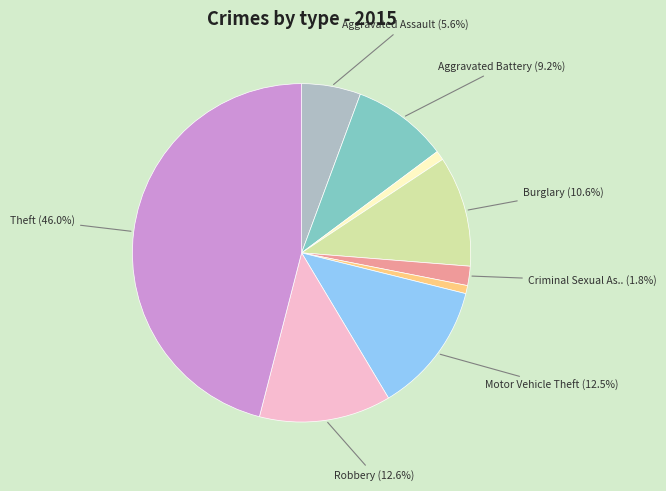

How many segments does this pie chart have?

9